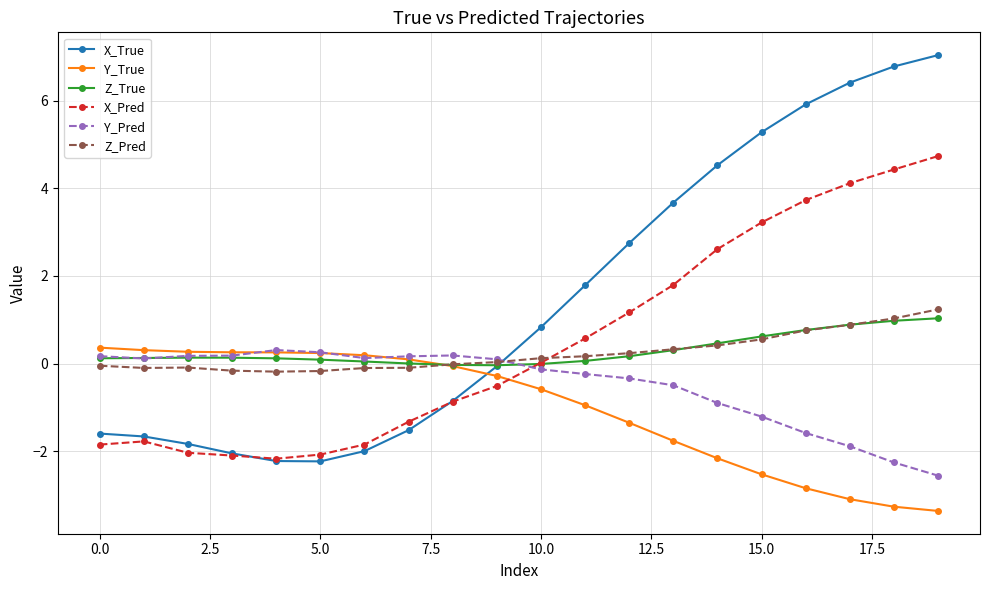

How many distinct data groups are displayed?

6